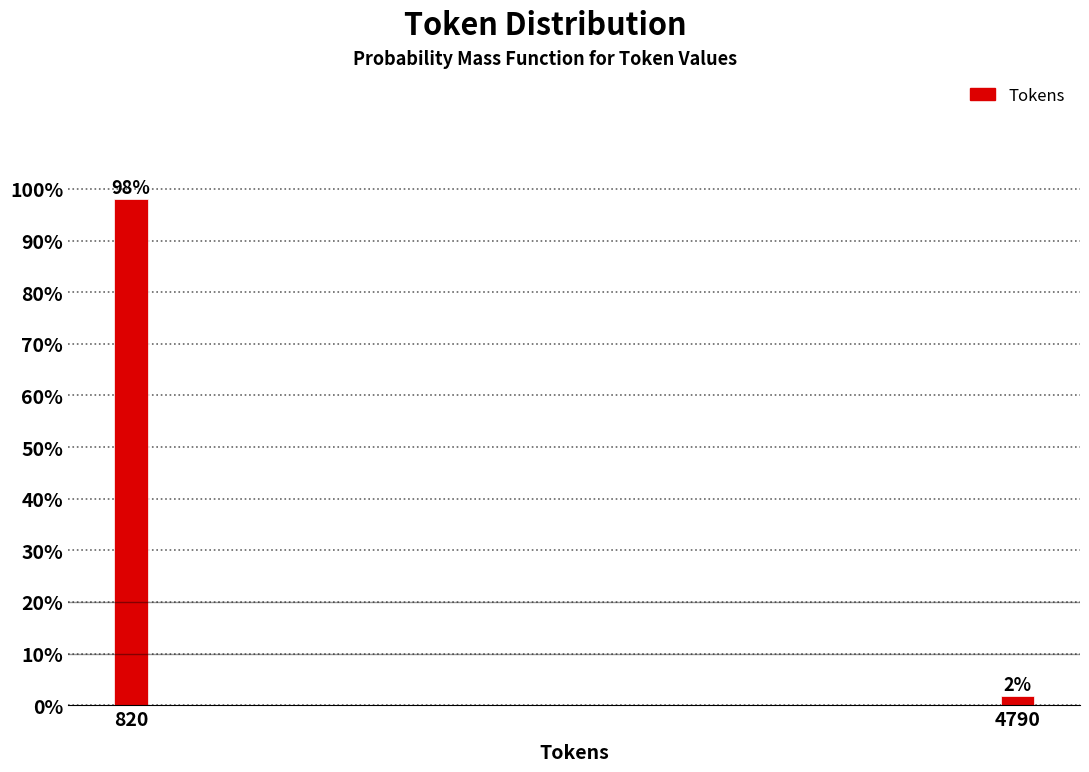

What is the greatest value displayed?

98.1